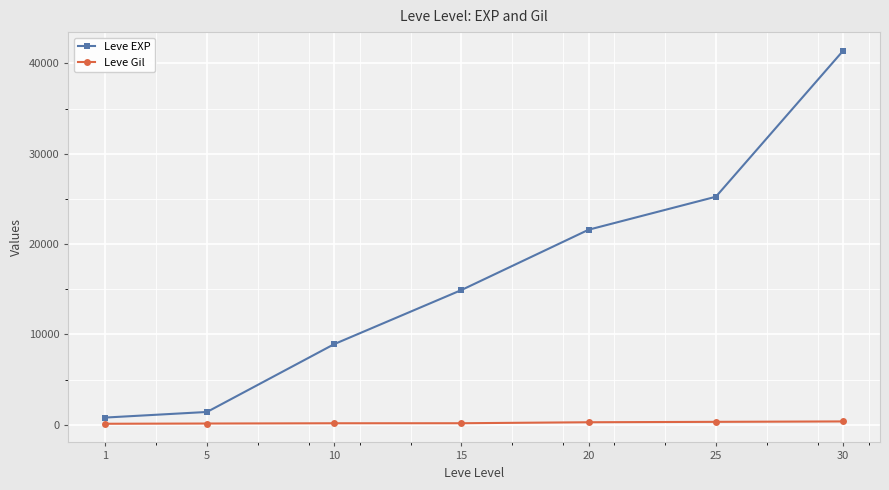

What is the sum of all Leve Gil values?

1573